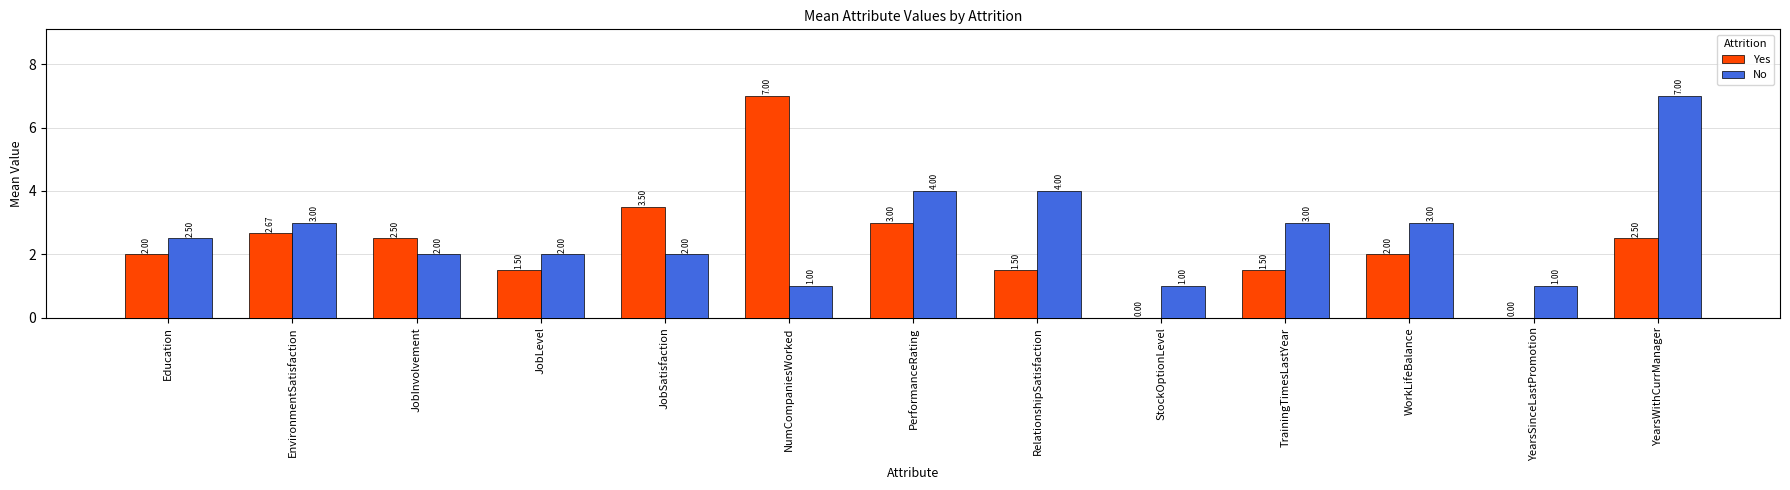

At which category is the sum across all series the highest?

YearsWithCurrManager